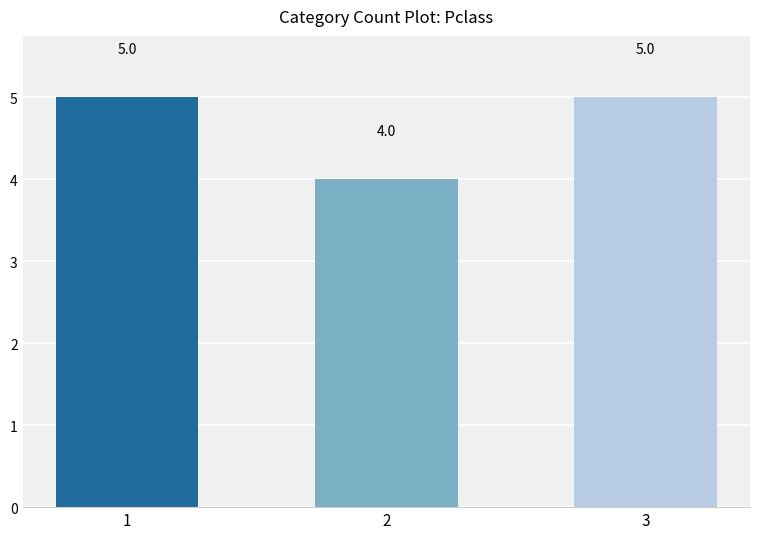

The chart shows a value of 7 at 3. True or false?

False